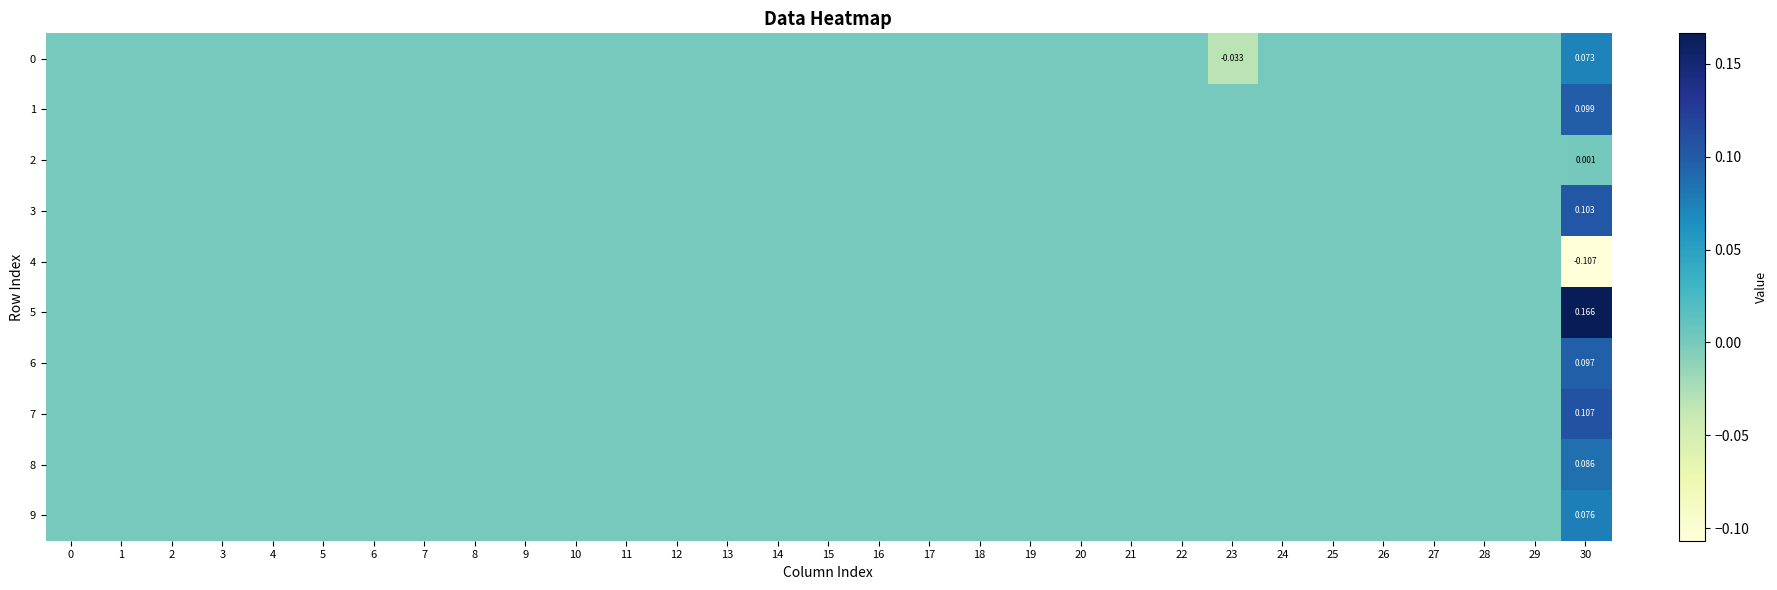

Which series has the largest total across all categories?

5